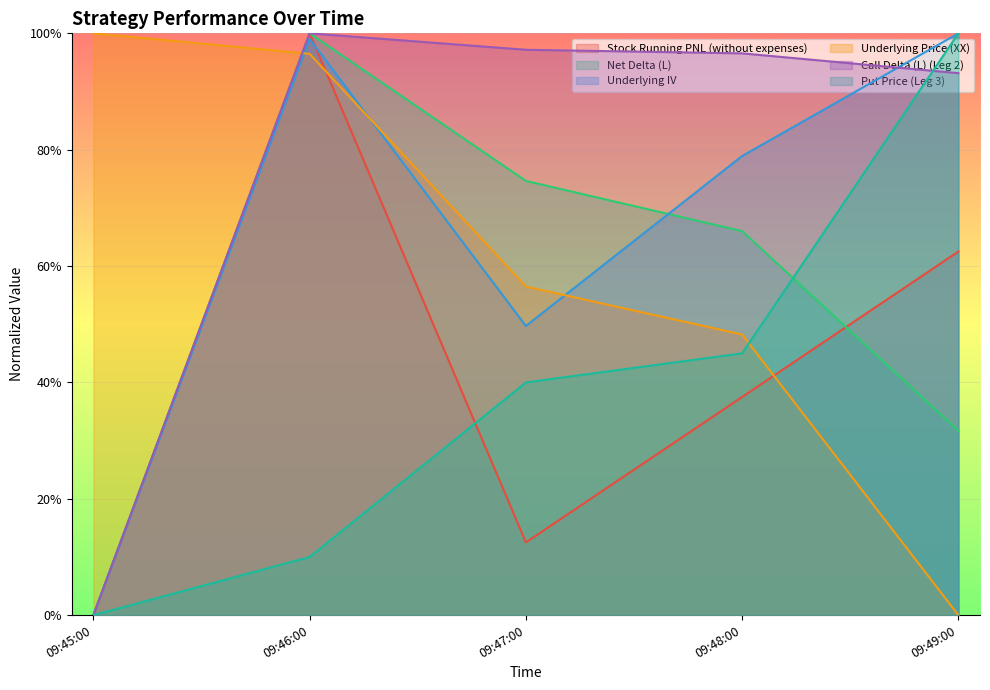

True or false: Underlying IV has a value of 1.3 at 09:49:00.

False